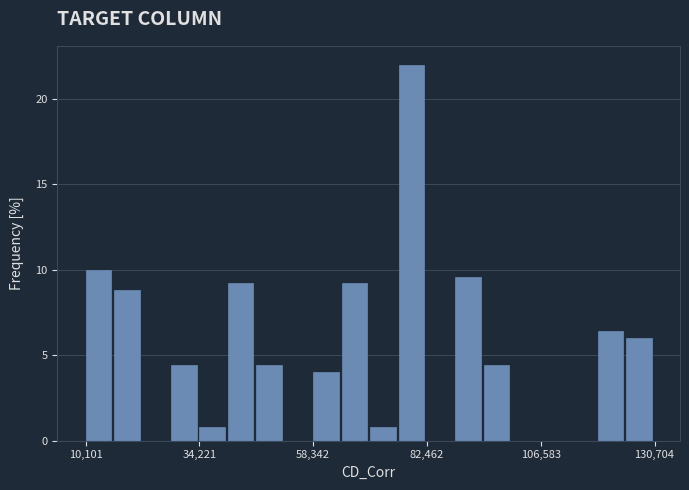

Read against the x-axis, roughly where is the centre of the tallest bar?

80000